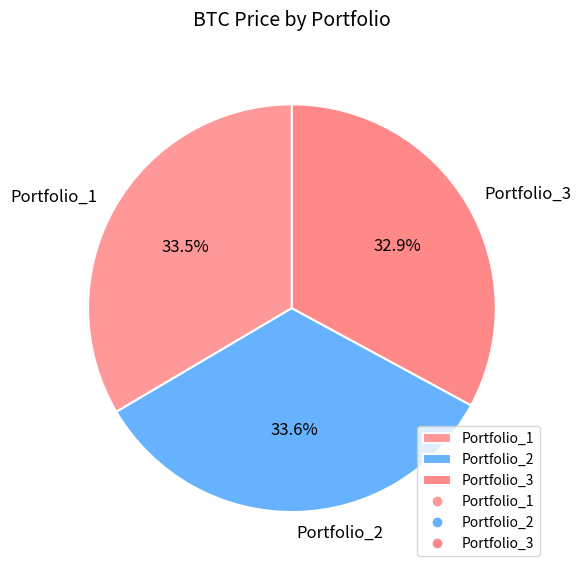

Approximately how many times larger is the value at Portfolio_2 compared to Portfolio_3?

1.0